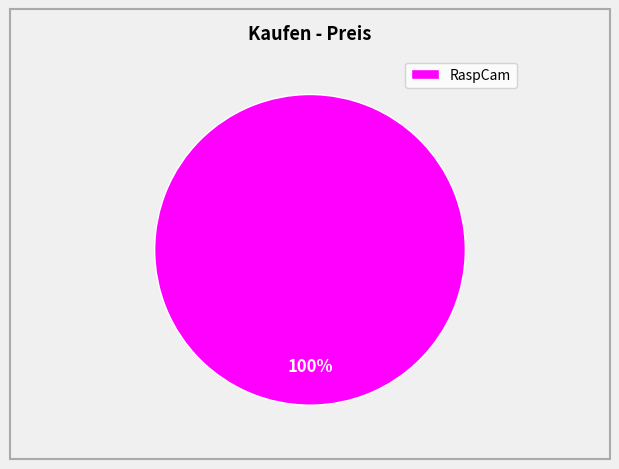

The RaspCam slice represents 100% of the pie. True or false?

True